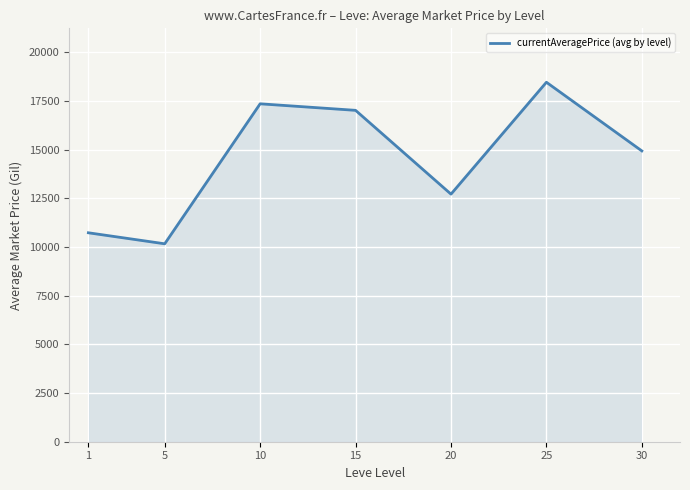

Reading left to right, list all the values displayed in this chart.

1=10734	5=10168	10=17360	15=17024	20=12719	25=18467	30=14940